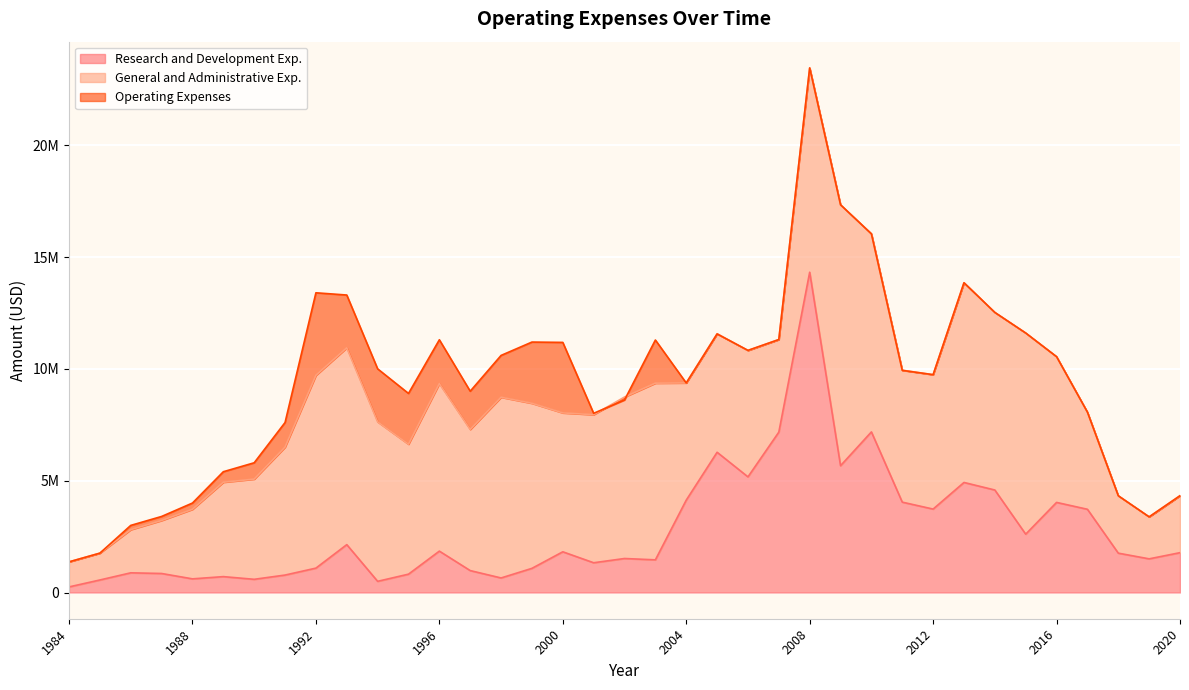

Is the value of Operating Expenses at 2013 greater than the value of Research and Development Exp. at 1993?

Yes